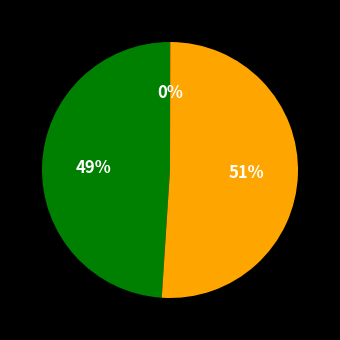

To the nearest percent, what is the difference between the largest and smallest slice percentages?

51%